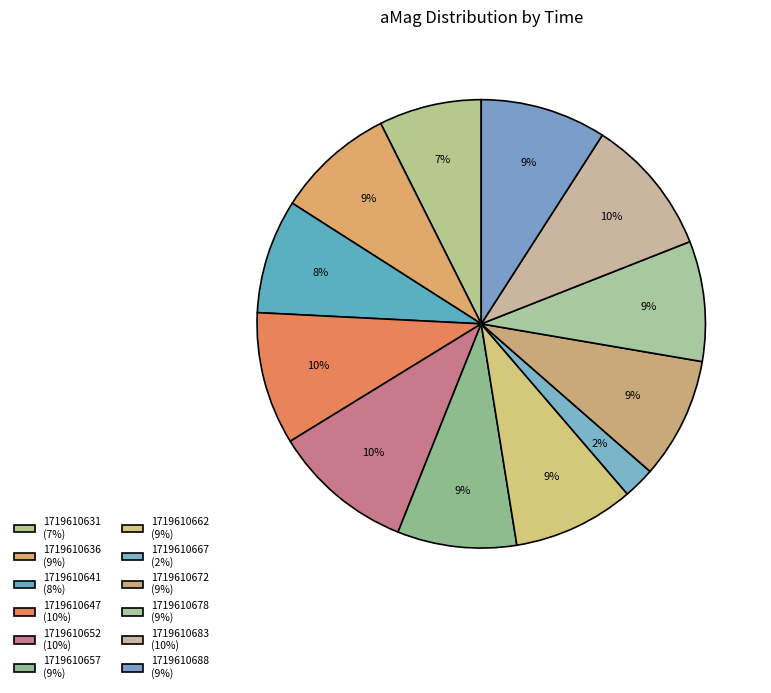

The 1719610647 slice represents 1% of the pie. True or false?

False